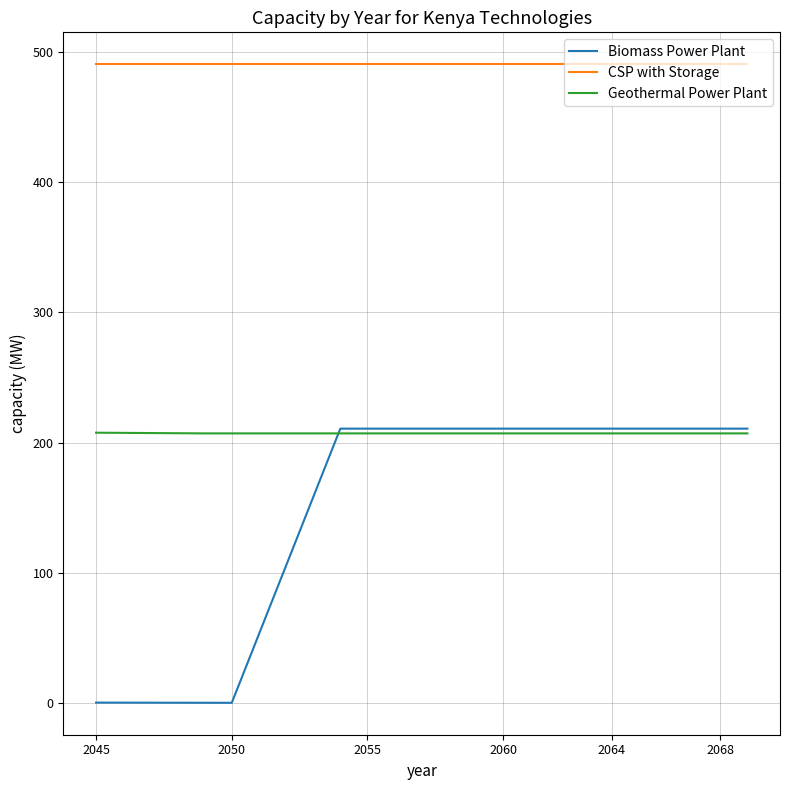

True or false: CSP with Storage and Biomass Power Plant intersect in this chart.

False